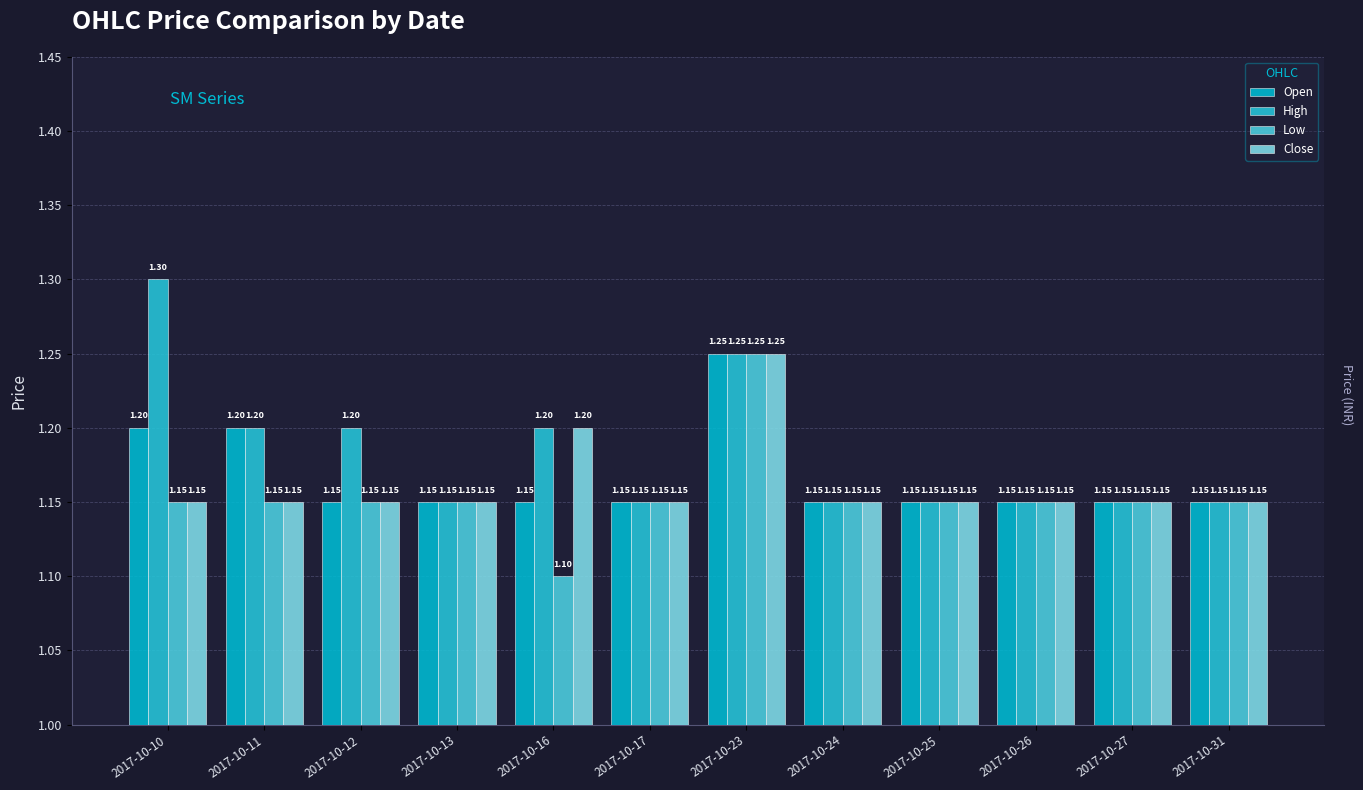

Which label corresponds to the smallest value in the chart?

2017-10-16